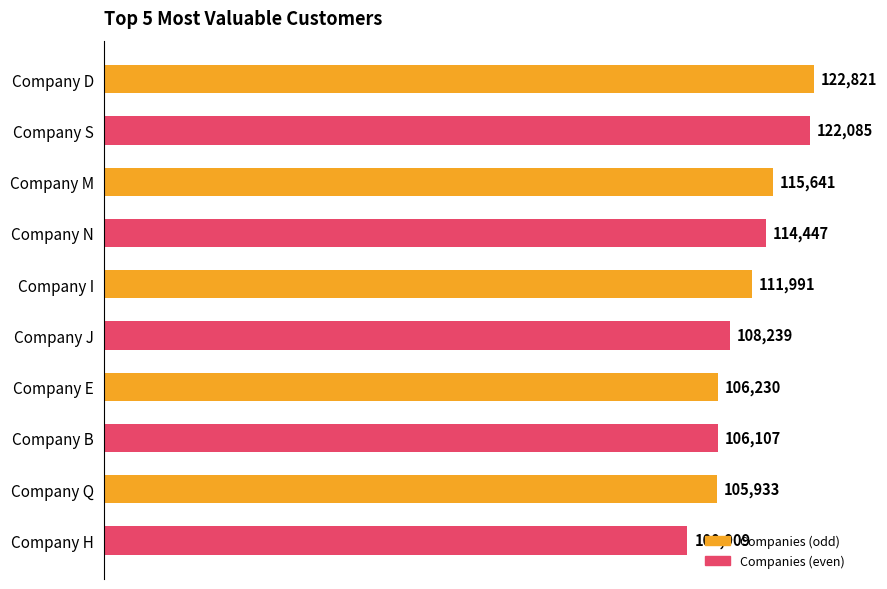

At which label is the value closest to 111865?

Company I